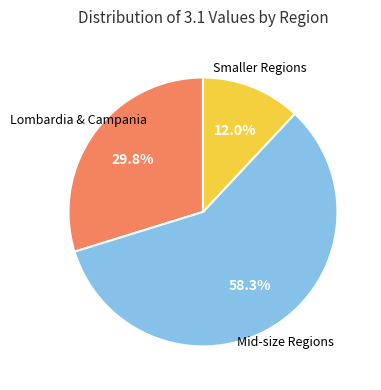

Does any single category account for the majority?

Yes